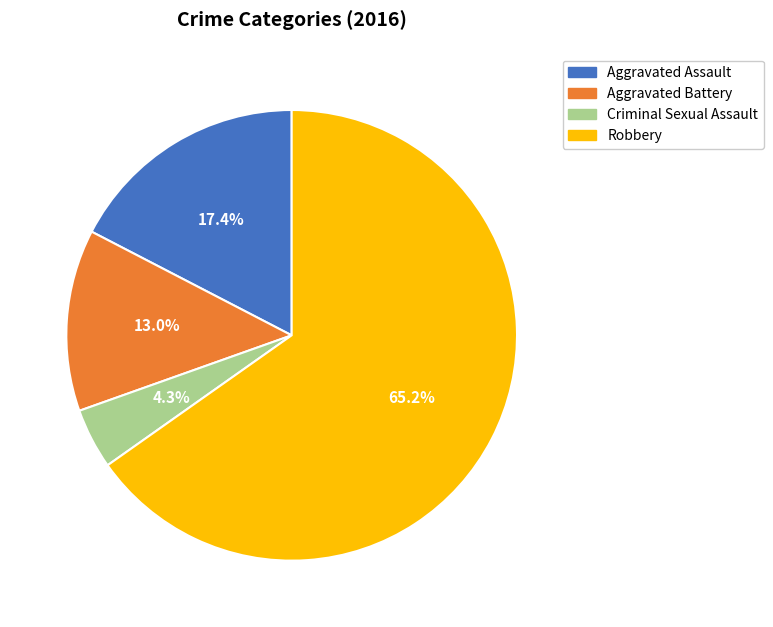

What percentage is the Criminal Sexual Assault slice, to the nearest percent?

4%